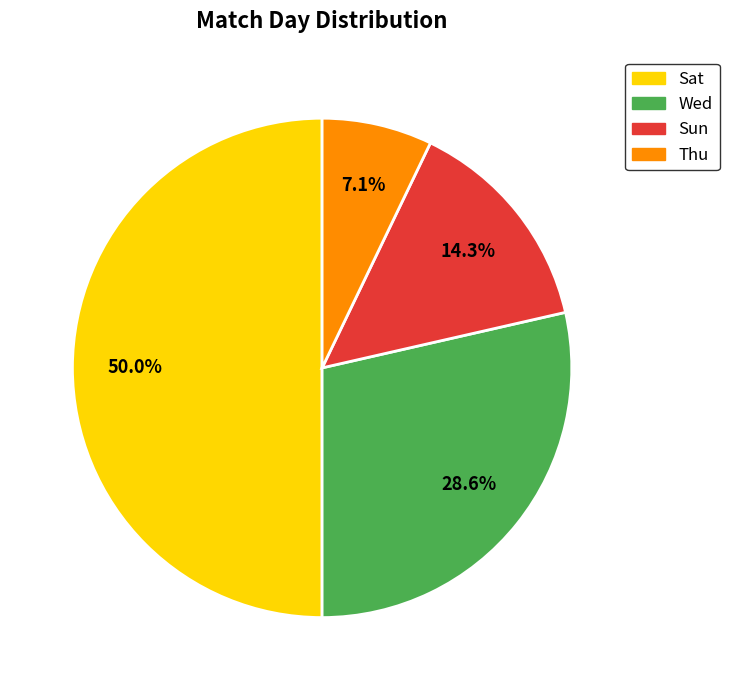

What is the ratio of the value at Sun to the value at Wed?

0.5